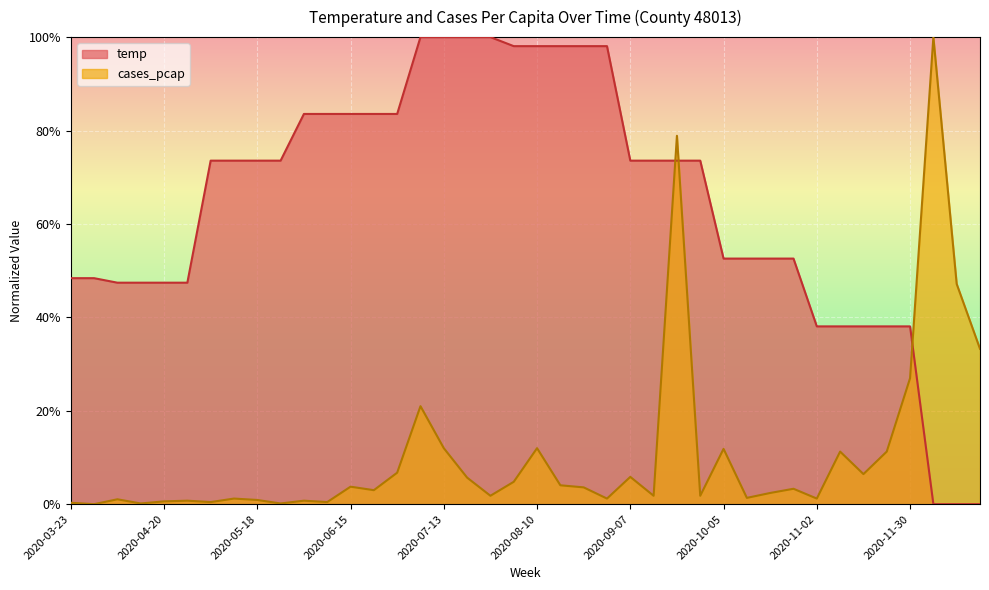

What is the label of the 34th point from the left?

2020-11-09